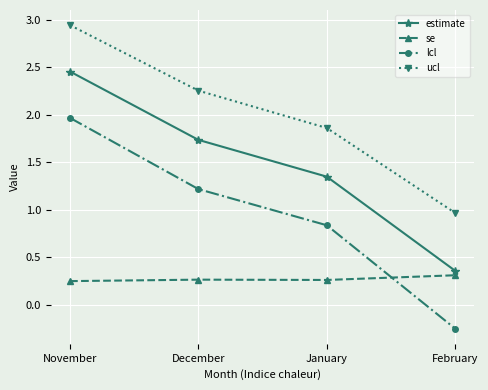

What is the label of the 1st point from the right?

February